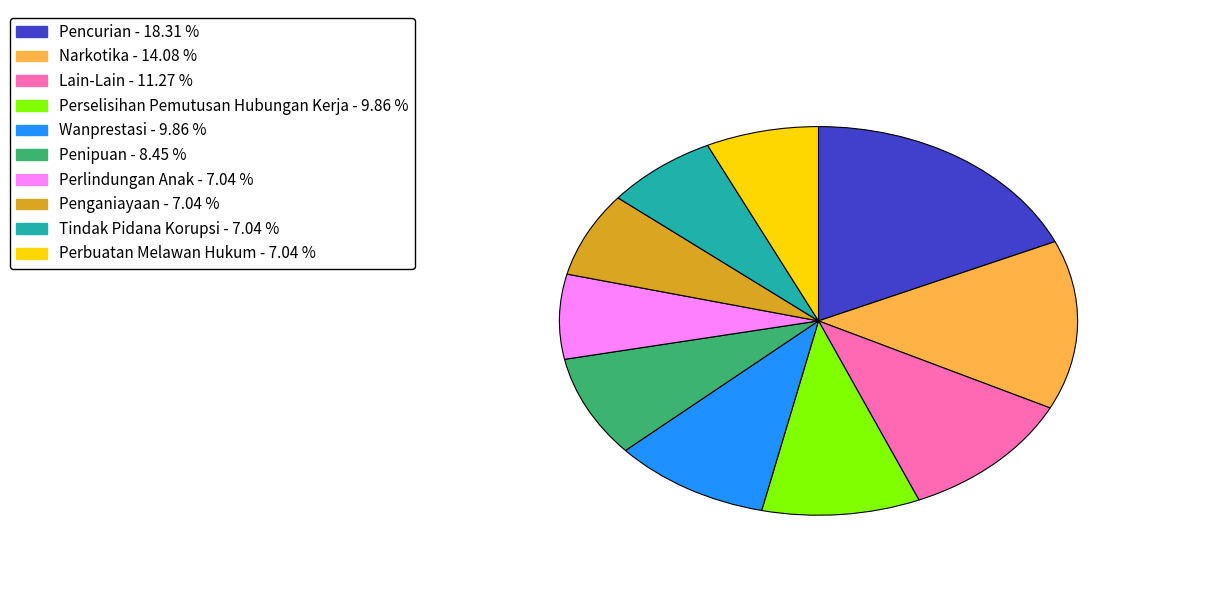

Combined, do Wanprestasi and Tindak Pidana Korupsi account for over 50%?

No